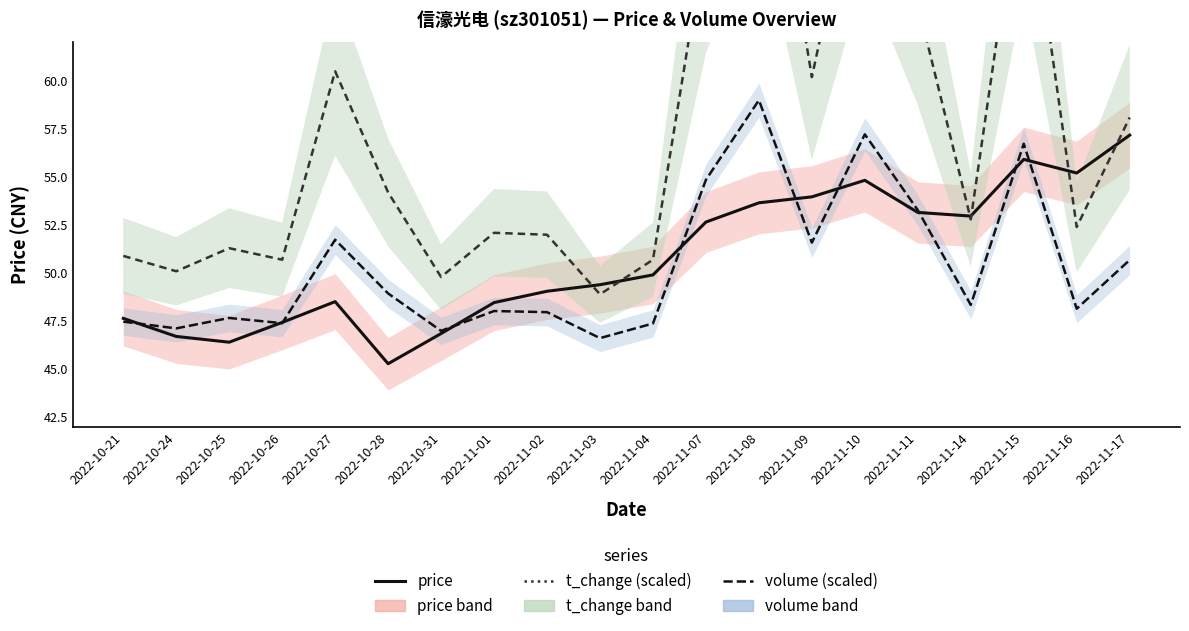

At which category does the chart reach its minimum across all series?

2022-10-28